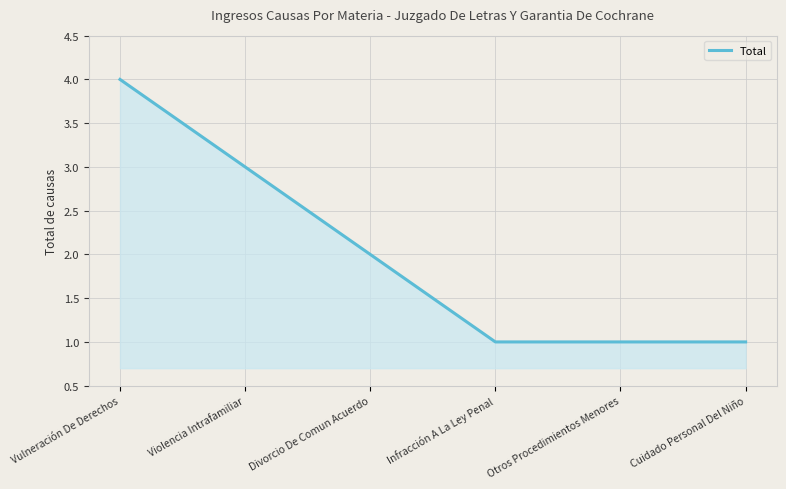

How many values are between 1 and 3?

5